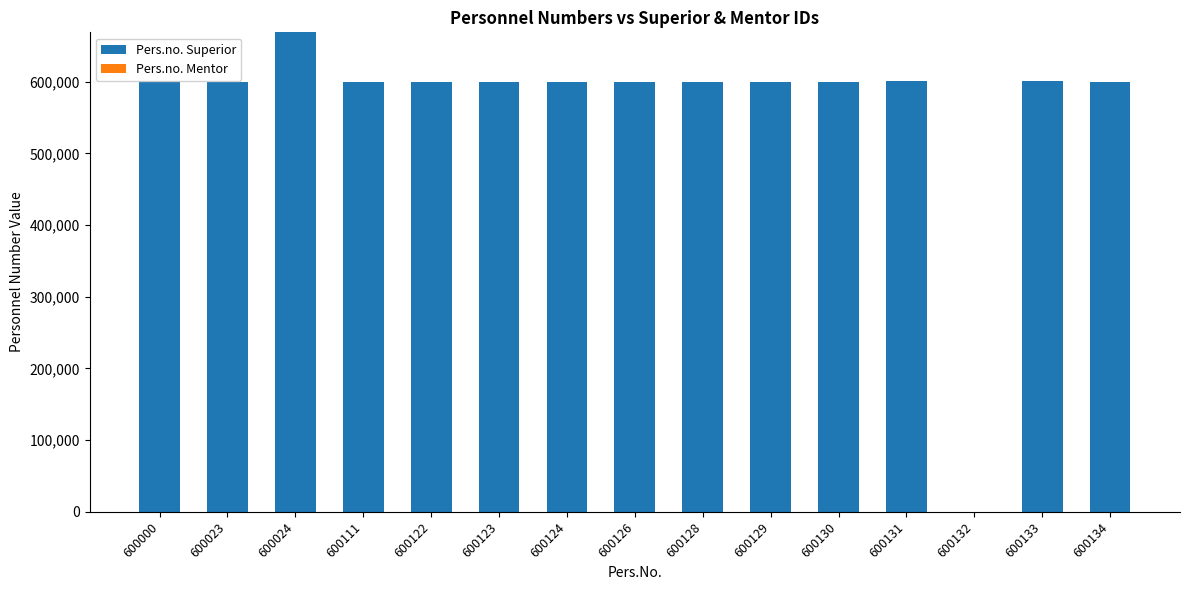

What is the greatest value displayed?

668936